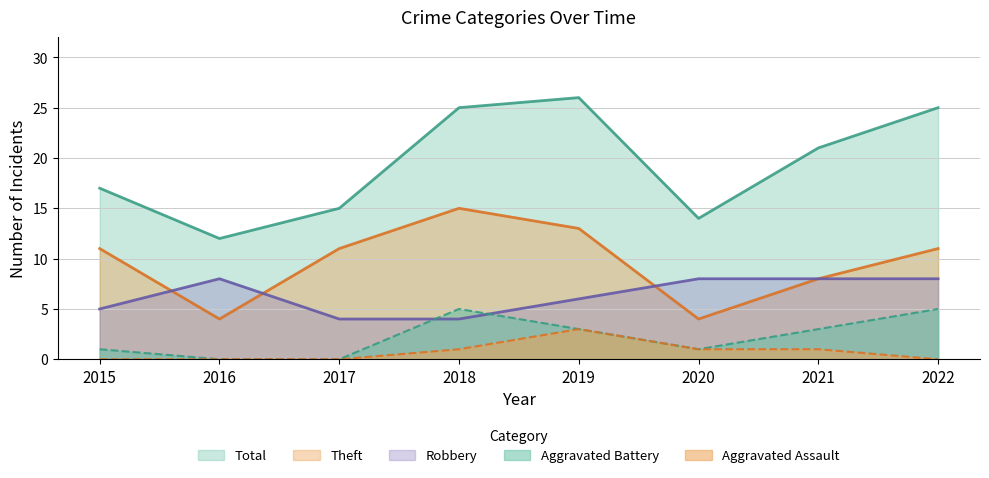

Reading left to right, transcribe all the data shown in this chart.

Robbery: 5	8	4	4	6	8	8	8
Theft: 11	4	11	15	13	4	8	11
Aggravated Battery: 1	0	0	5	3	1	3	5
Aggravated Assault: 0	0	0	1	3	1	1	0
Total: 17	12	15	25	26	14	21	25